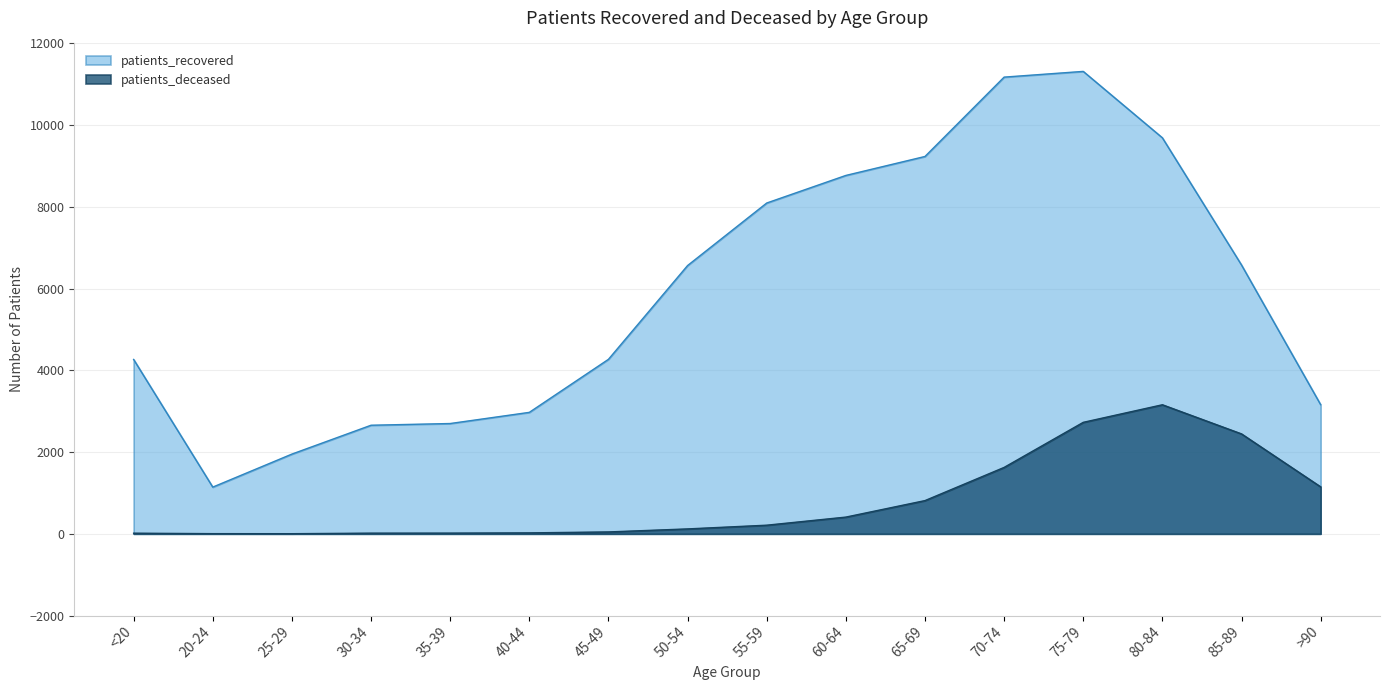

At which category is the sum across all series the highest?

75-79